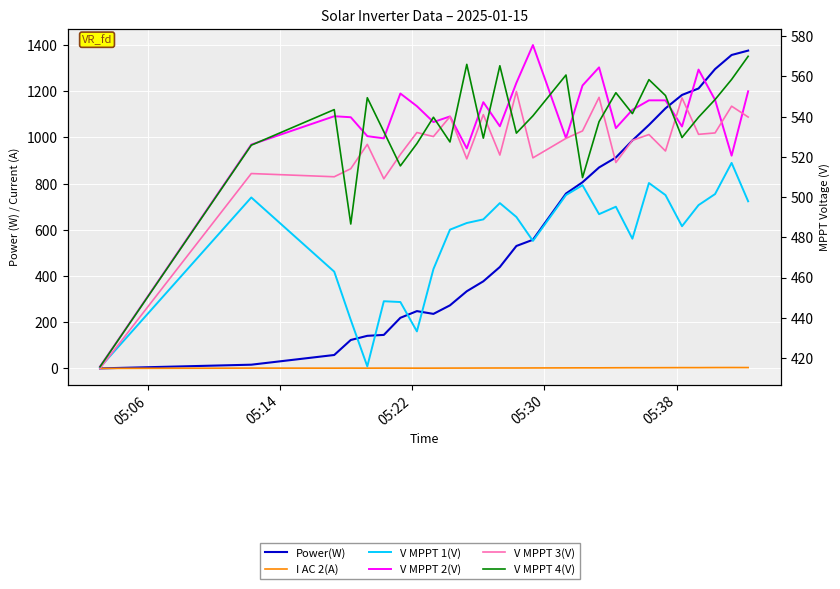

Is it true that V MPPT 4(V) equals 796.8 at 21?

False